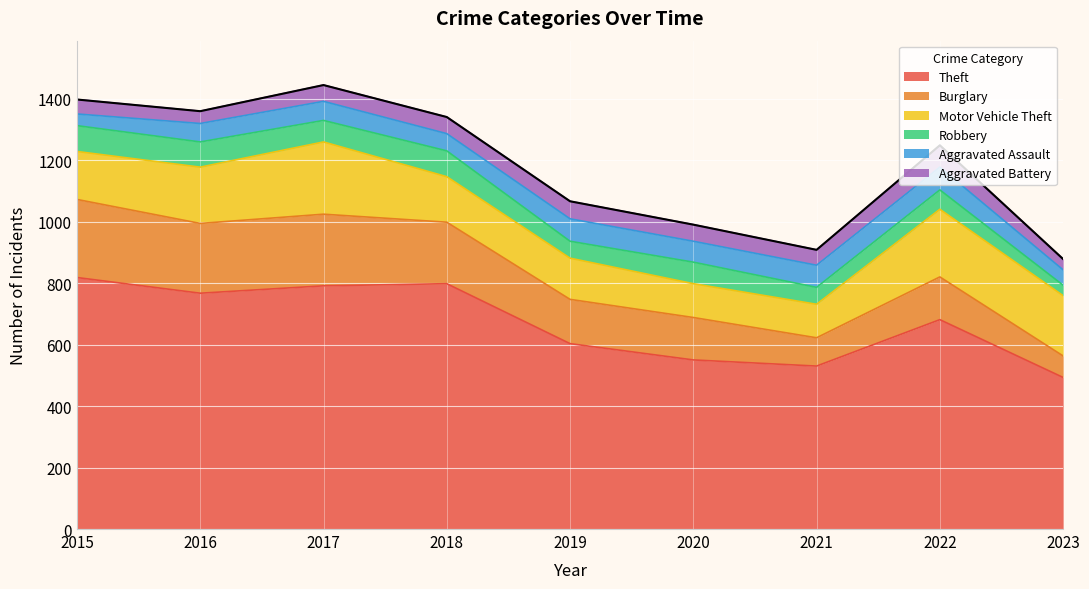

Between 2016 and 2022, which series saw the biggest shift?

Burglary